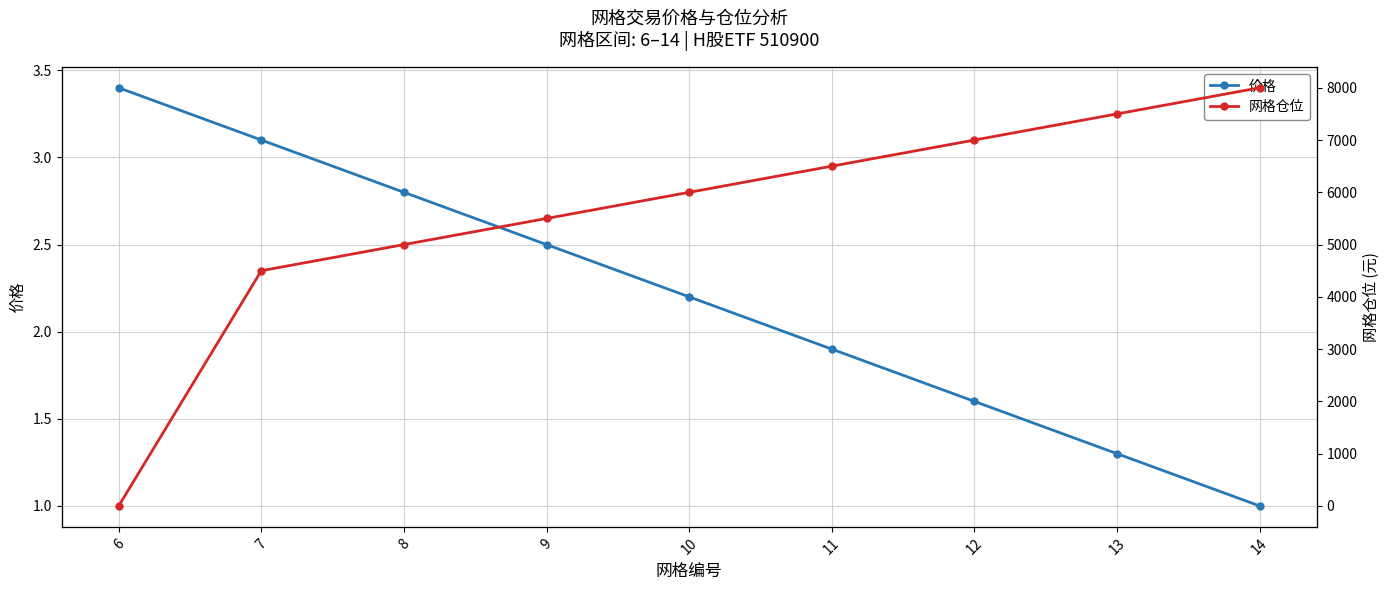

Where is 价格 nearest to the value 2?

11